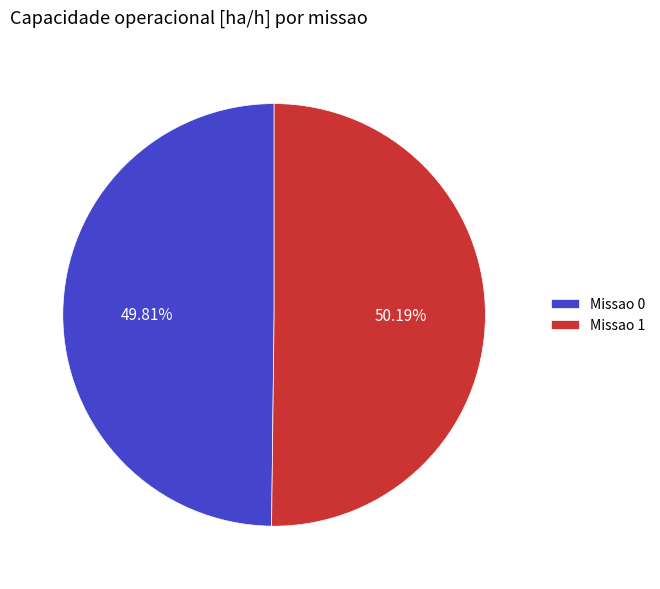

What is the ratio of the value at Missao 0 to the value at Missao 1?

1.0